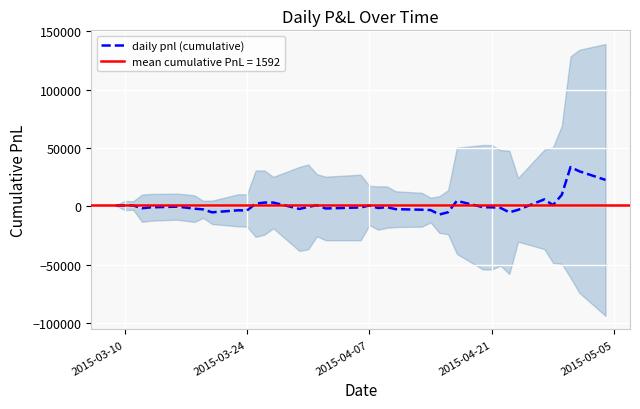

What is the highest value of the daily pnl (cumulative) series?

33735.0